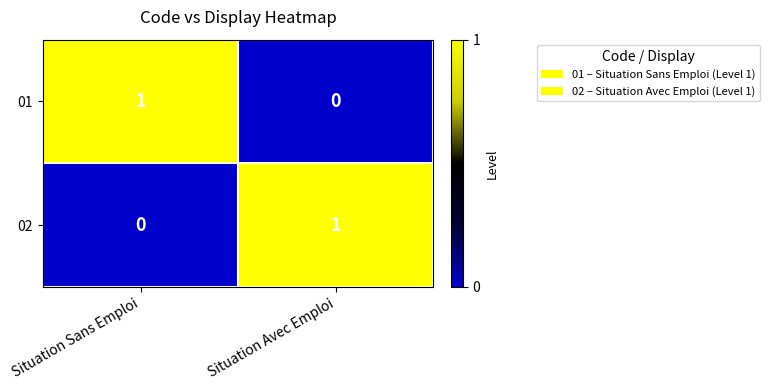

How many data points does each series have?

2